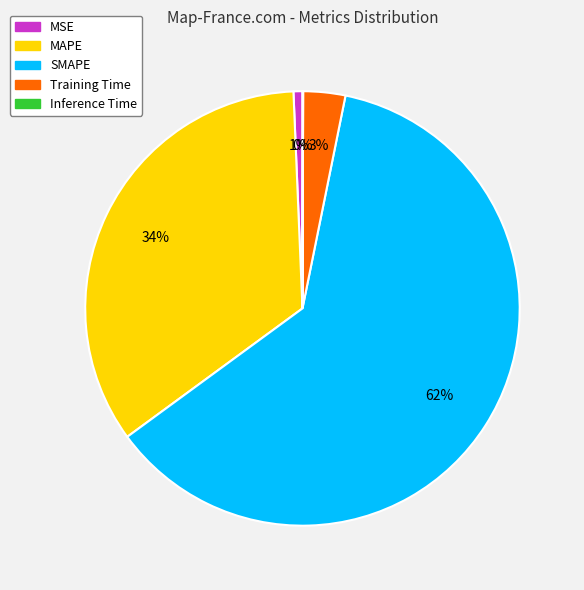

Is there a majority slice in this chart?

Yes